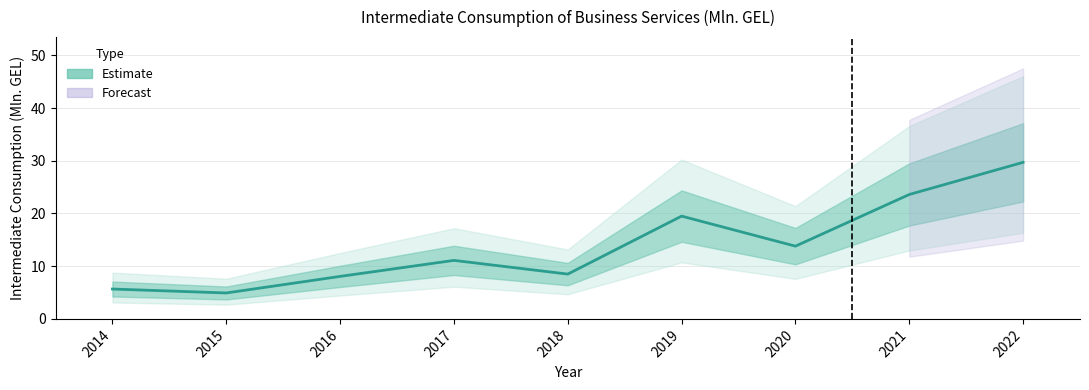

Reading left to right, list all the values displayed in this chart.

2014=5.7	2015=4.9	2016=8.1	2017=11.1	2018=8.5	2019=19.5	2020=13.8	2021=23.6	2022=29.7